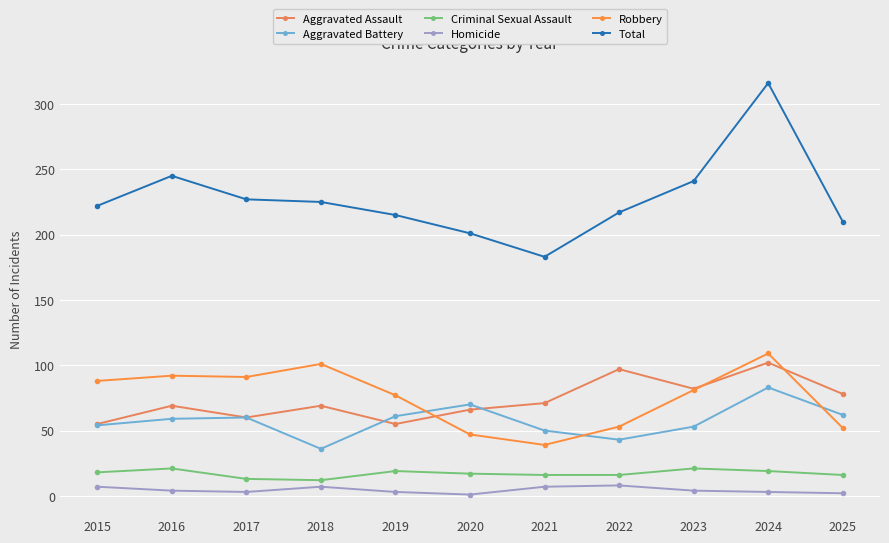

Which series has the largest range (max minus min)?

Total